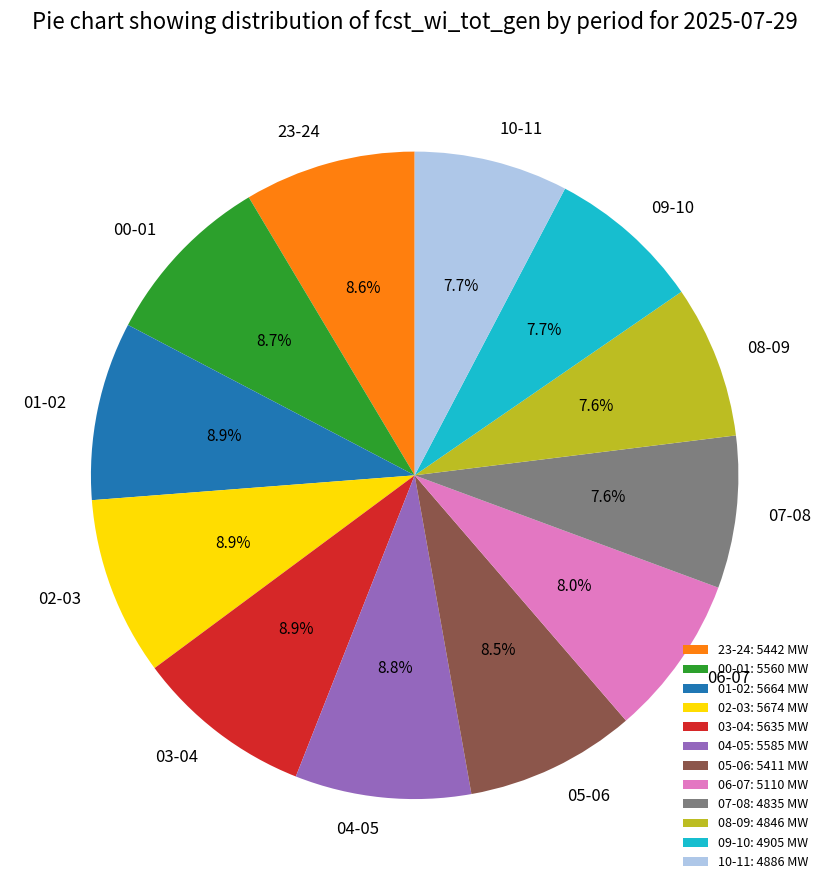

Count the number of slices in the pie.

12